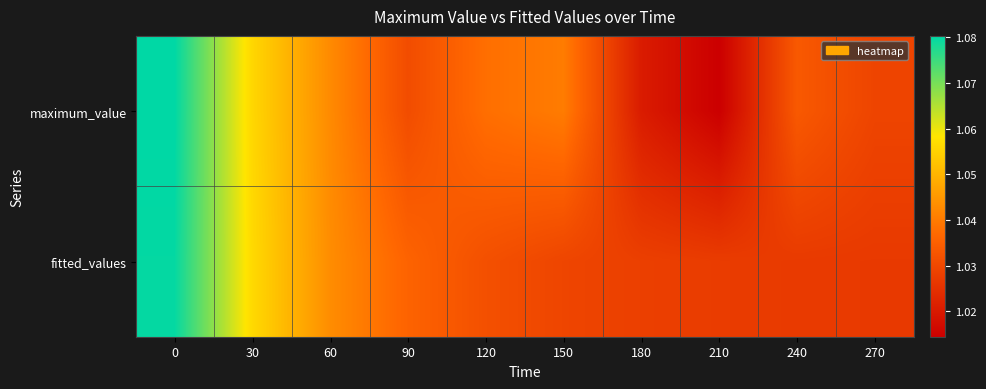

What is the greatest value displayed?

1.1